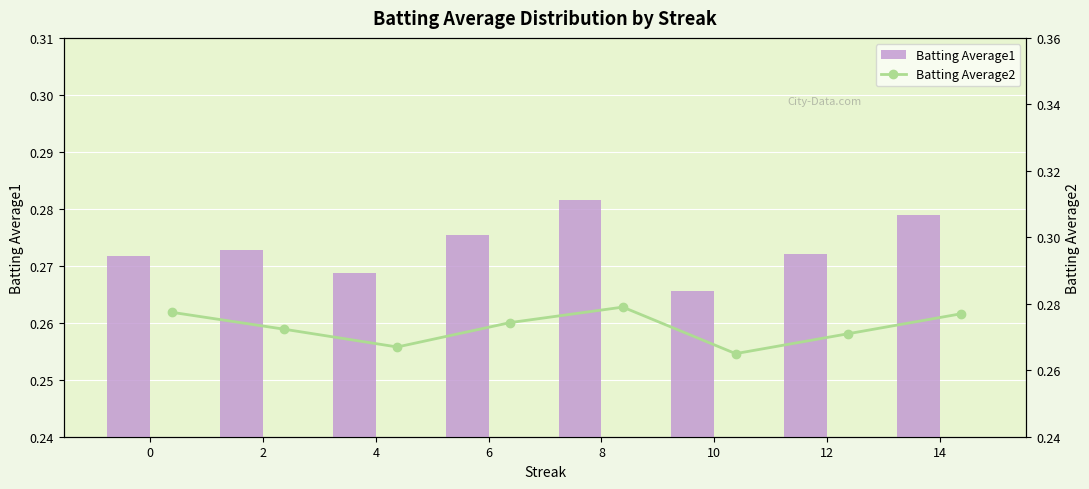

The value of Batting Average1 at 6 is 0.4. True or false?

False